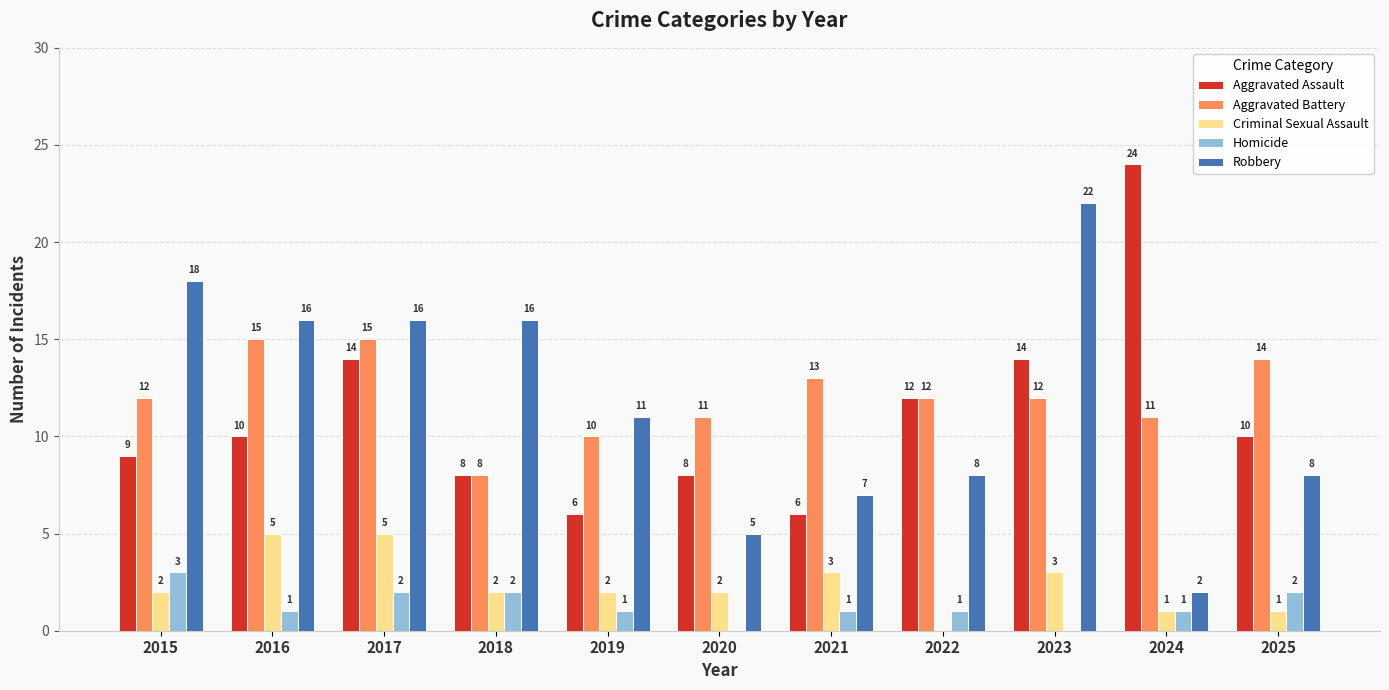

What is the total value across all series at 2021?

30